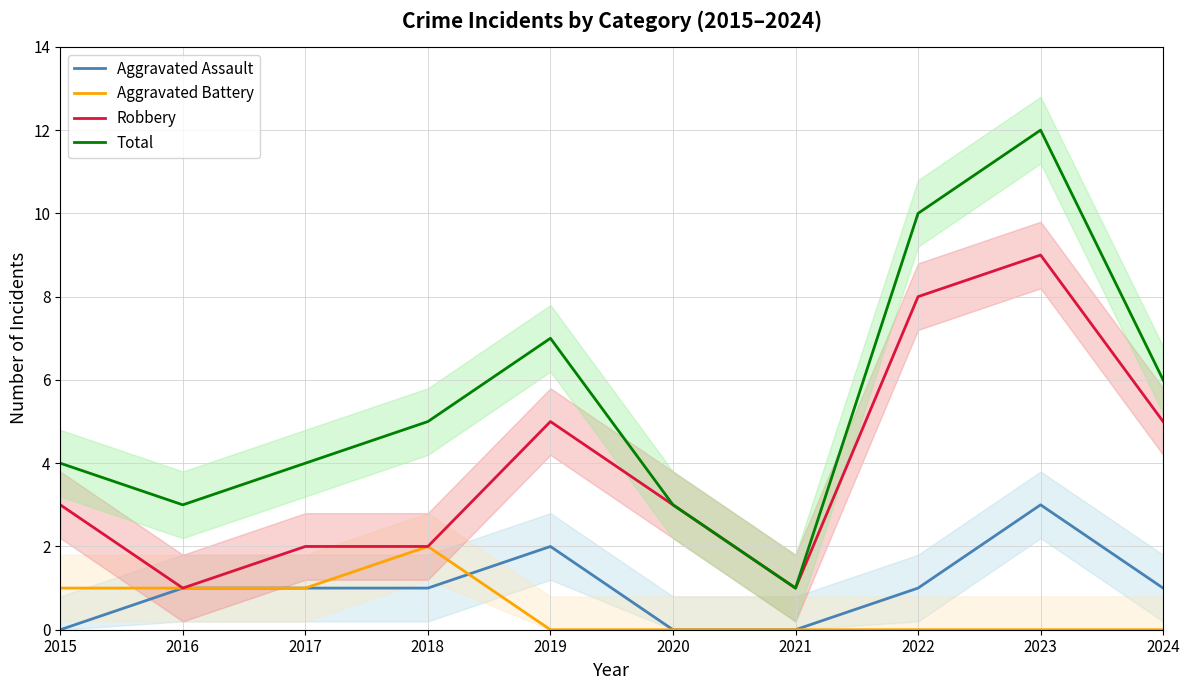

Which series has the widest spread of values?

Total